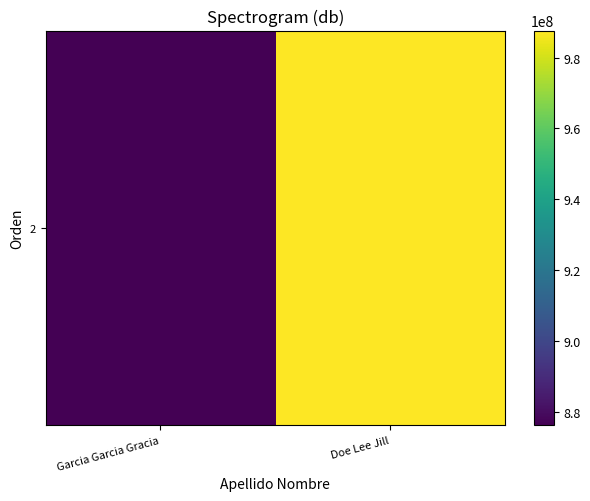

What is the change in value from Garcia Garcia Gracia to Doe Lee Jill?

+111370348